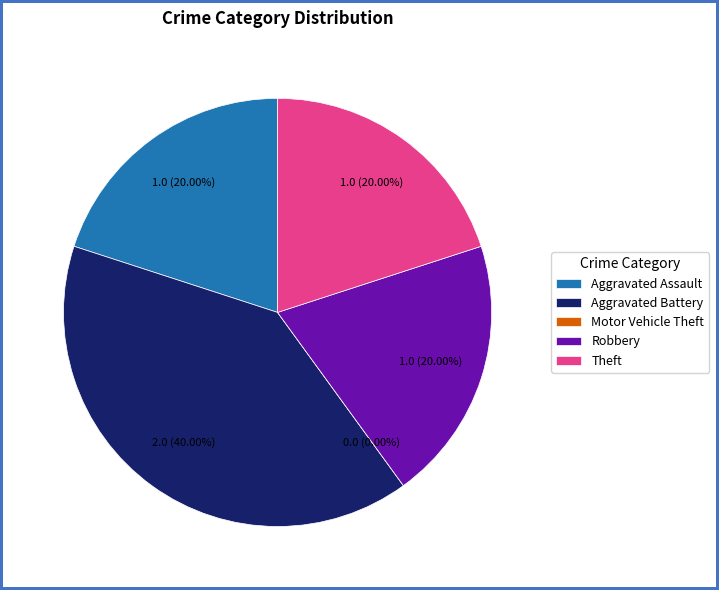

Which slice is the largest?

Aggravated Battery